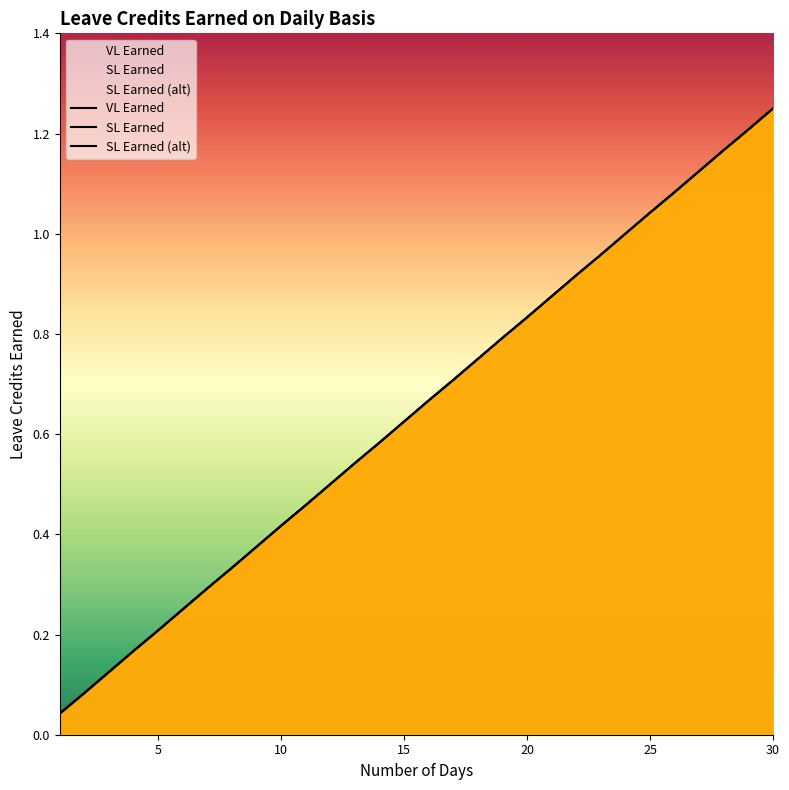

List the series in order of their peak value, highest first.

VL Earned, SL Earned, SL Earned (alt)